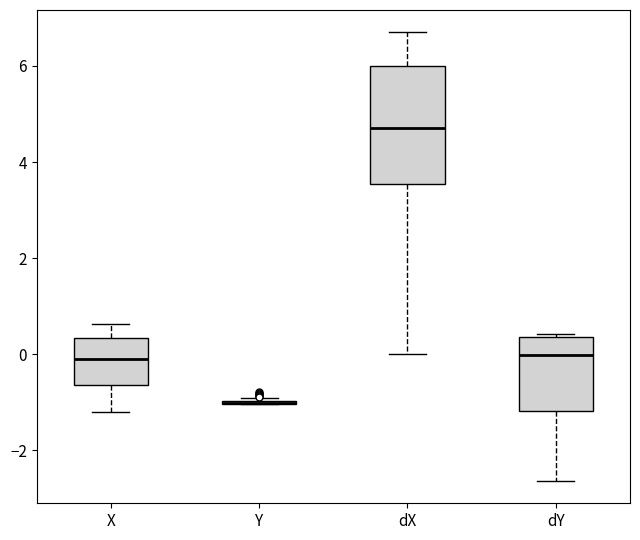

Reading left to right, read every box against the y-axis: the position of its median line, the range the box covers, and the ends of its whiskers. The values are not printed on the chart, so give them approximately, as read against the axis.

X: median 0.0, box -0.6 to 0.4, whiskers -1.2 to 0.6
Y: box collapsed to a line at -1.0, whiskers -1.0 to -1.0
dX: median 4.8, box 3.6 to 6.0, whiskers 0.0 to 6.6
dY: median 0.0, box -1.2 to 0.4, whiskers -2.6 to 0.4 (just above the box's upper edge)